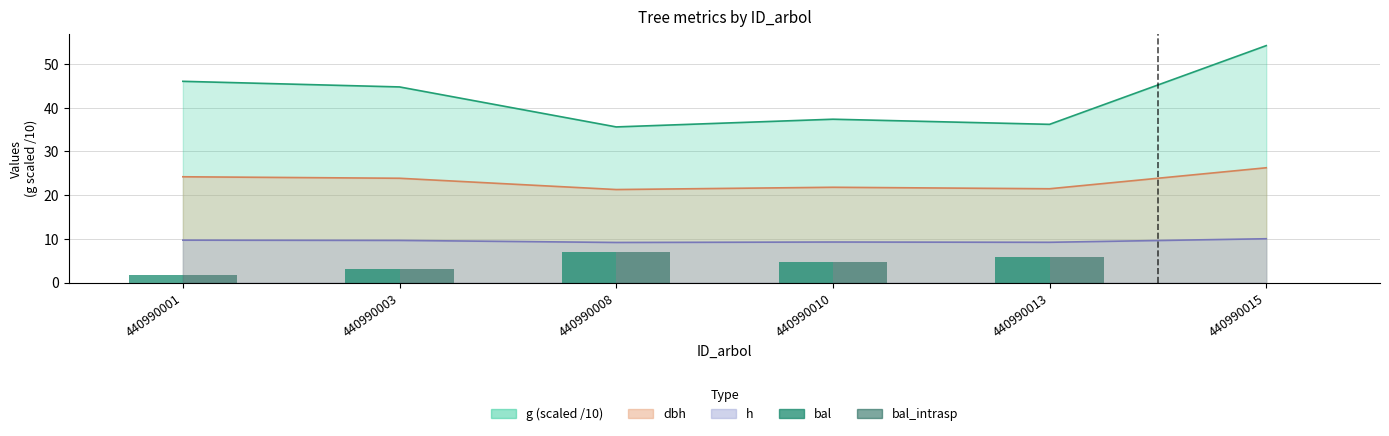

What is the average value of the bal_intrasp series?

3.7